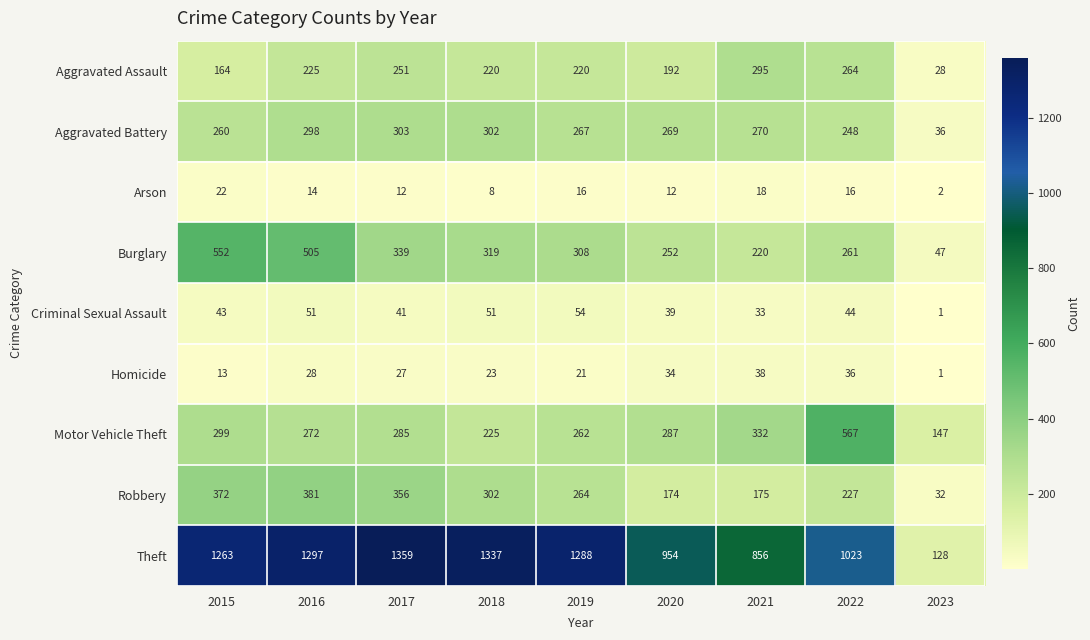

How many categories are shown in the chart?

9